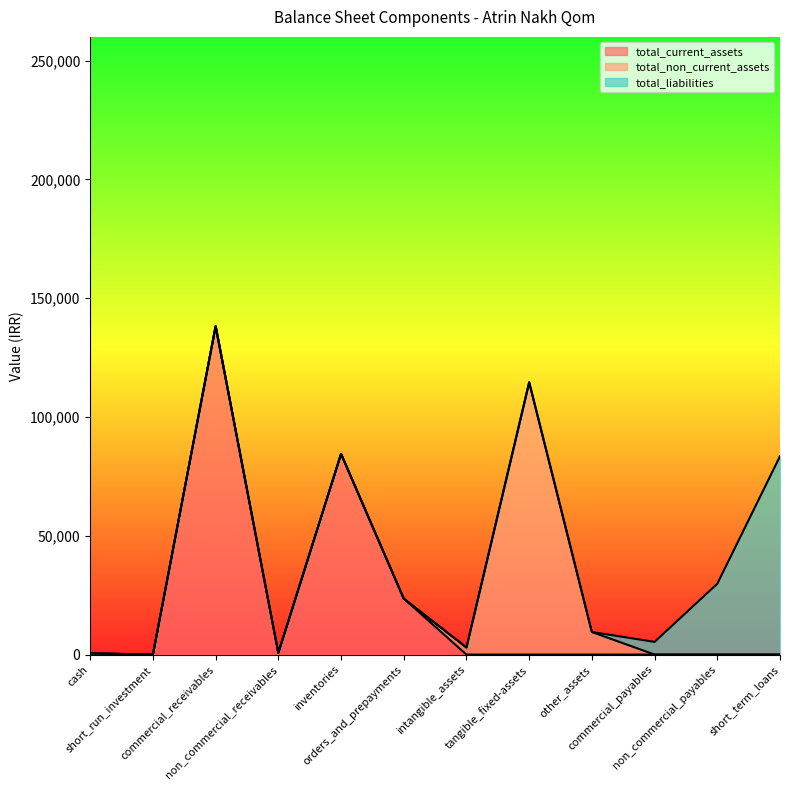

What is the highest value of the total_current_assets series?

138243